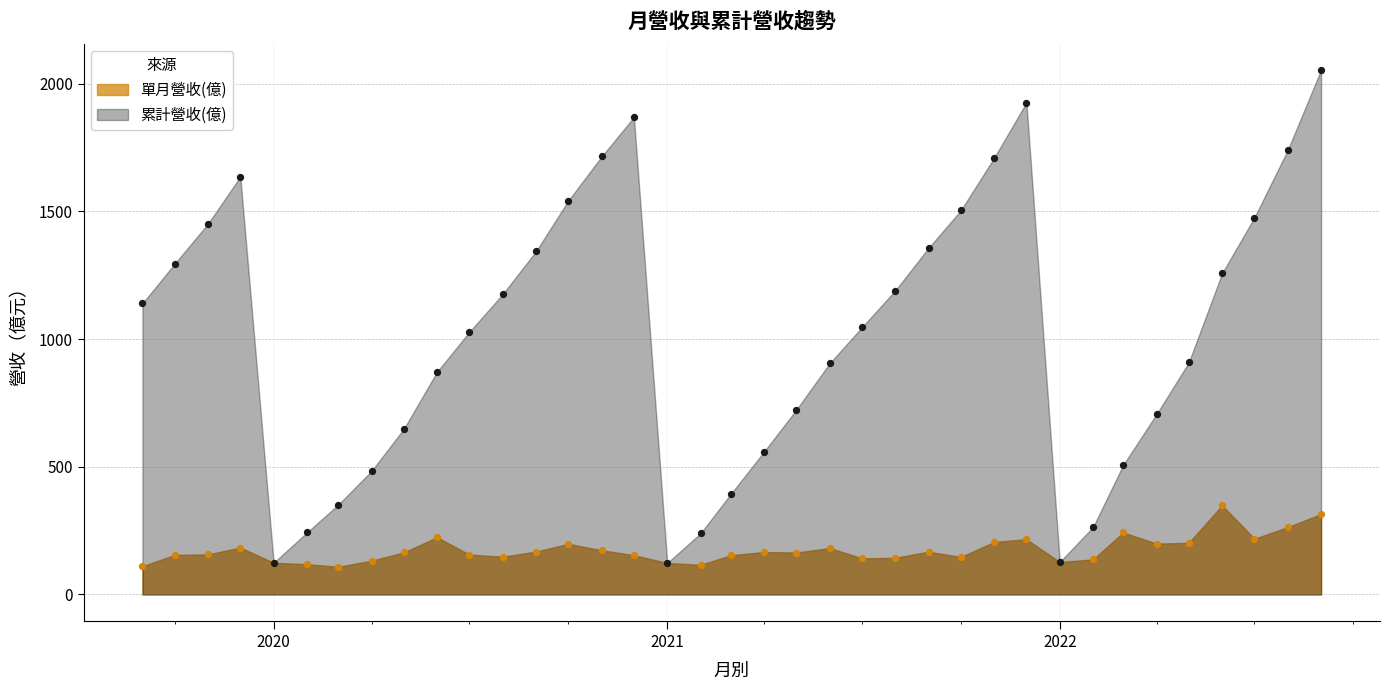

Is the value of 單月營收(億) at 2020-06 greater than the value of 累計營收(億) at 2022-05?

No